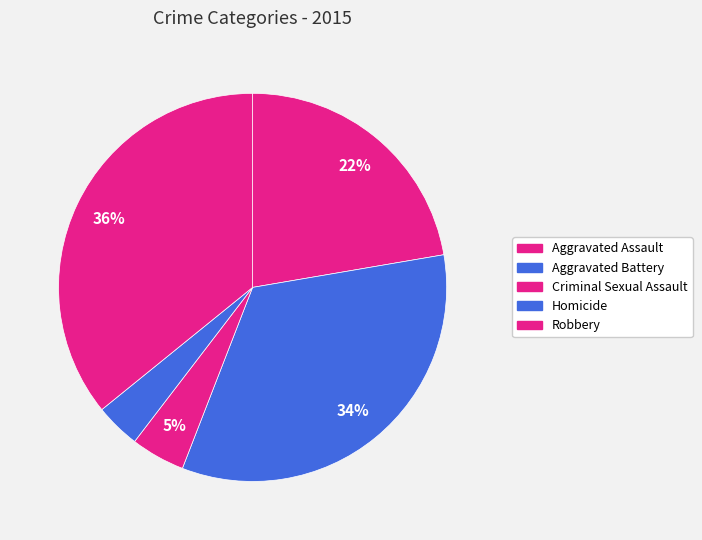

Do Aggravated Battery and Homicide together represent more than half of the pie?

No